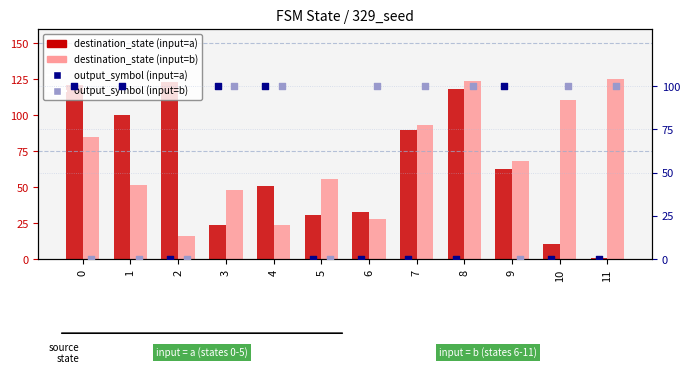

What are all the series names shown in the legend?

destination_state (input=a), destination_state (input=b), output_symbol (input=a), output_symbol (input=b)